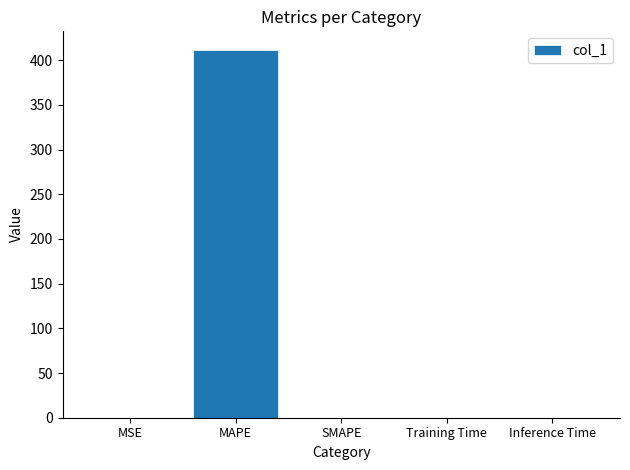

True or false: the data shows -278.5 at SMAPE.

False